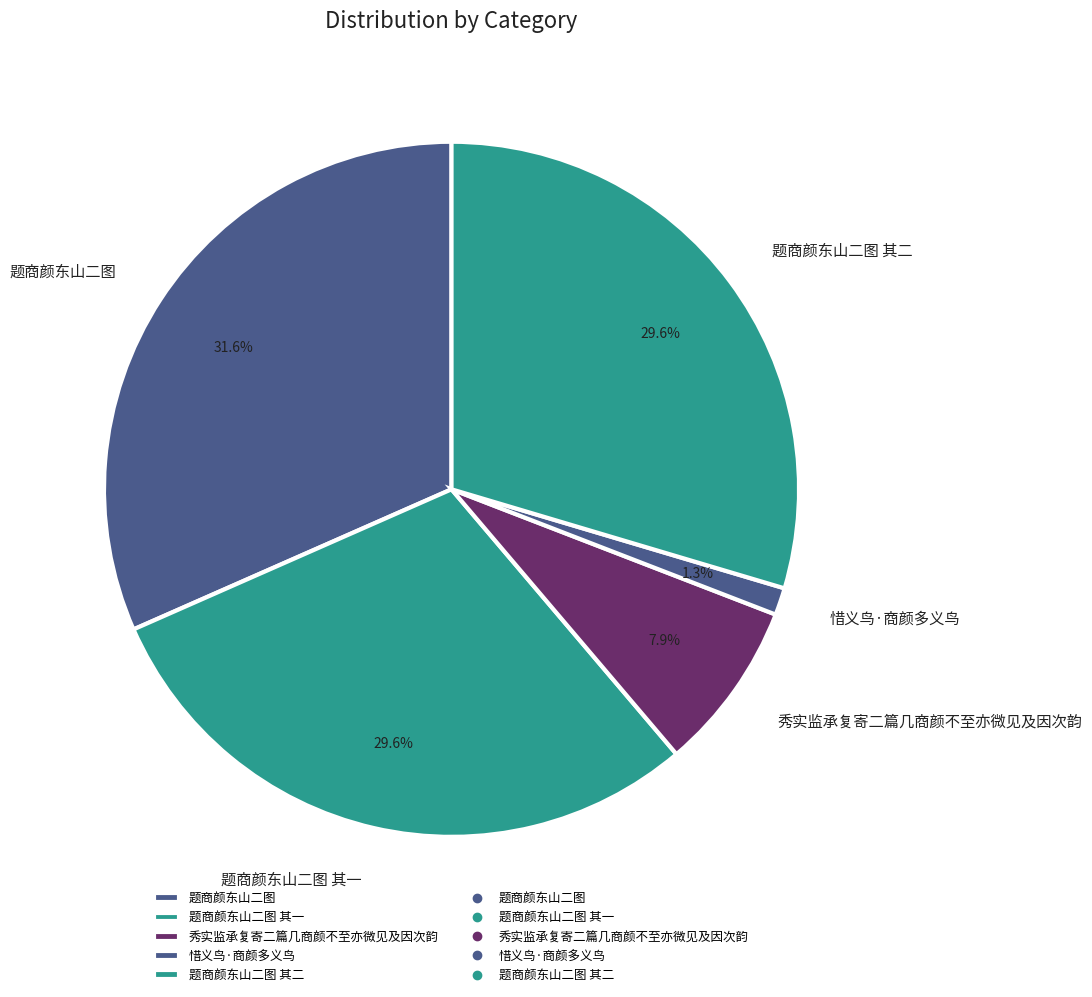

The 惜义鸟·商颜多义鸟 slice represents 7% of the pie. True or false?

False